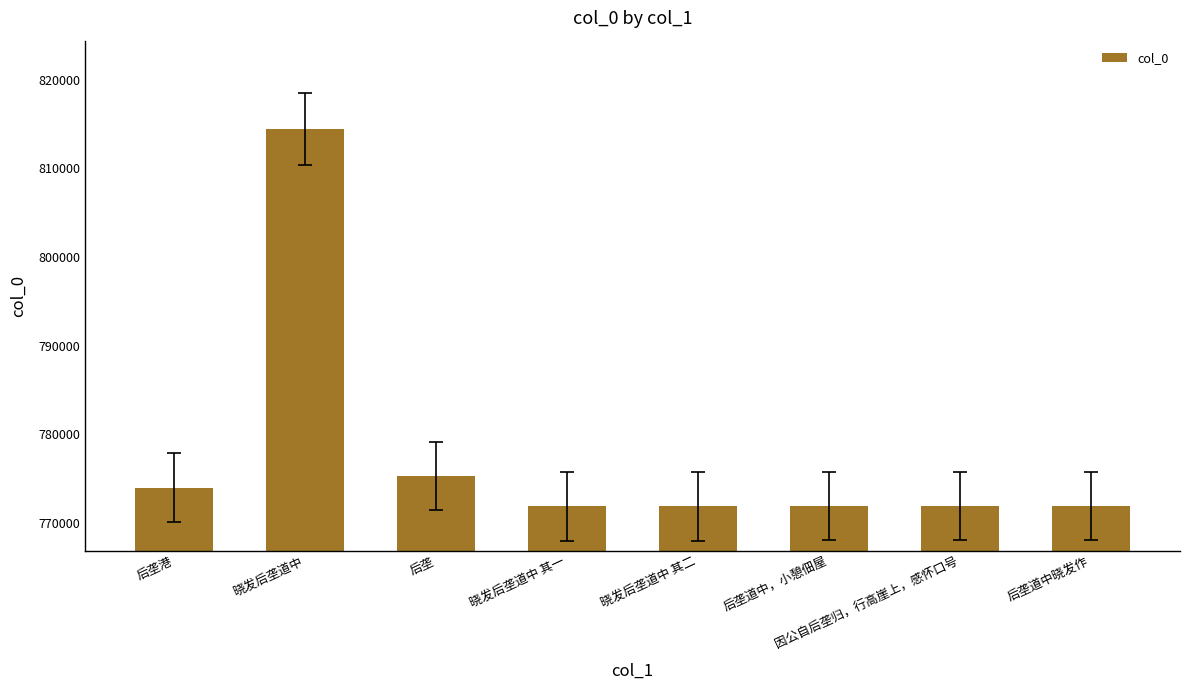

At which label is the value closest to 793135?

后垄